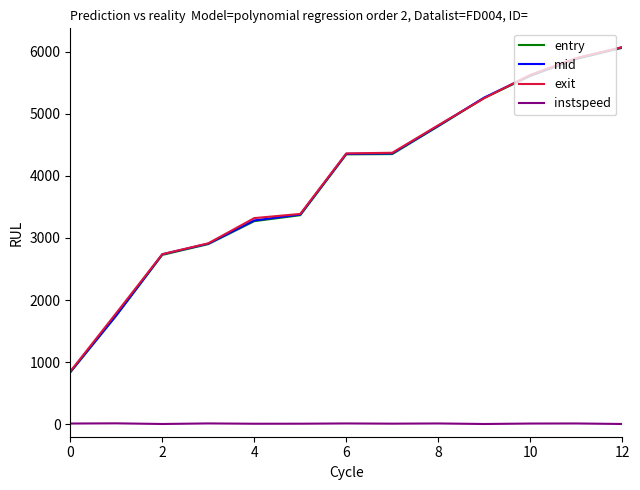

What is the difference between the second highest and minimum values in the instspeed series?

9.2